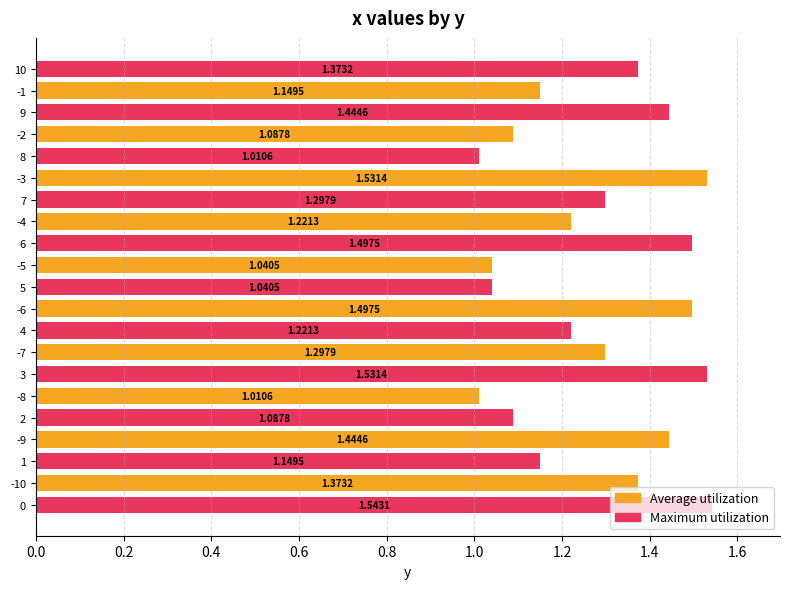

Are the bars grouped side by side (vs. stacked)?

No